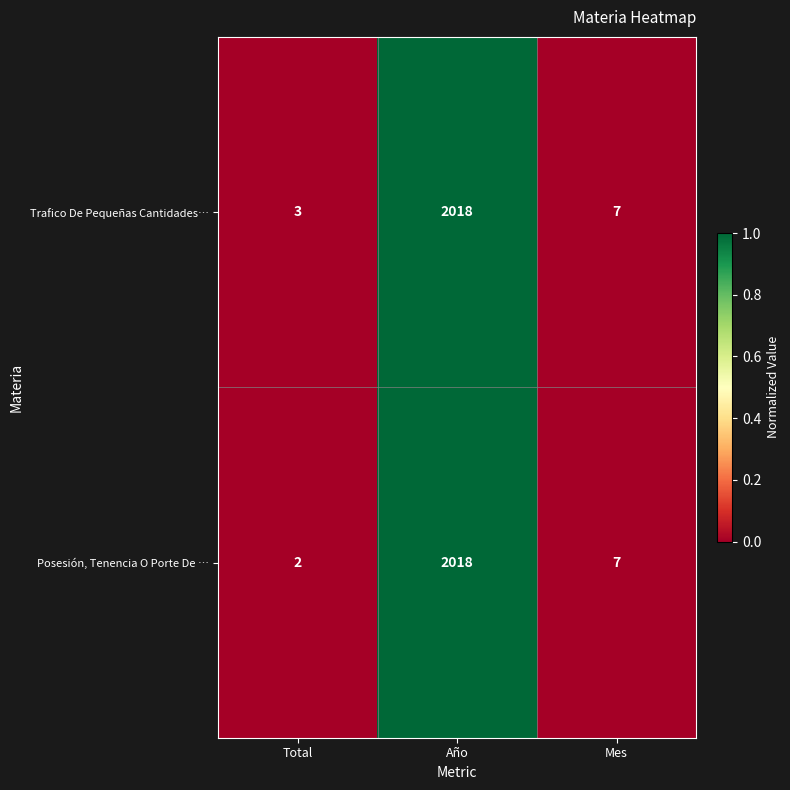

Reading left to right, transcribe all the data shown in this chart.

Trafico De Pequeñas Cantidades…: Total=3	Año=2018	Mes=7
Posesión, Tenencia O Porte De …: Total=2	Año=2018	Mes=7